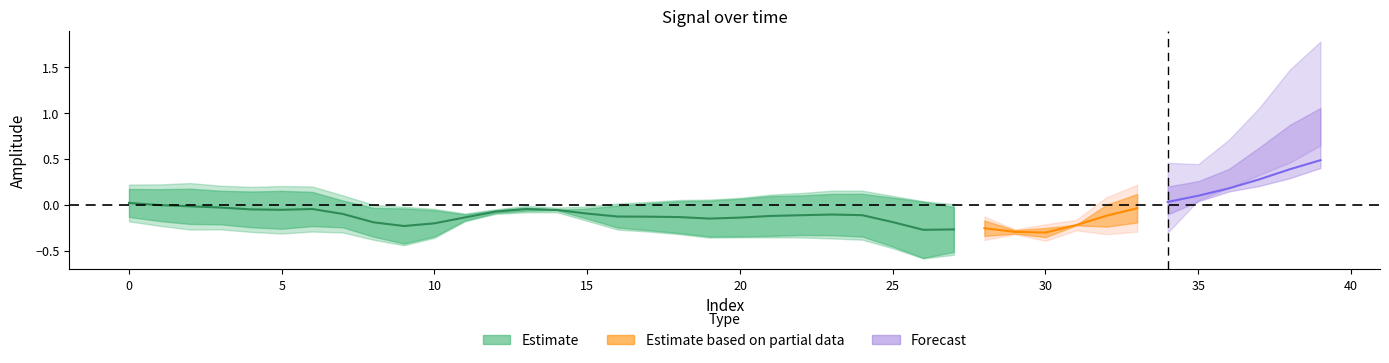

What is the spread (max minus min) of values at 32?

0.4